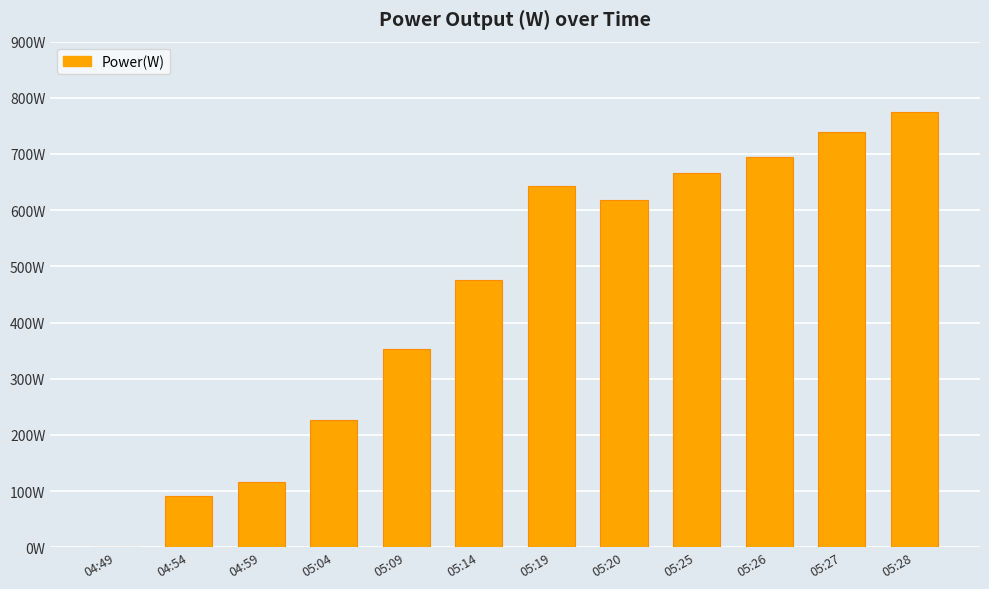

Reading right to left, list all the values displayed in this chart.

774	740	695	667	618	643	475	353	226	116	92	0